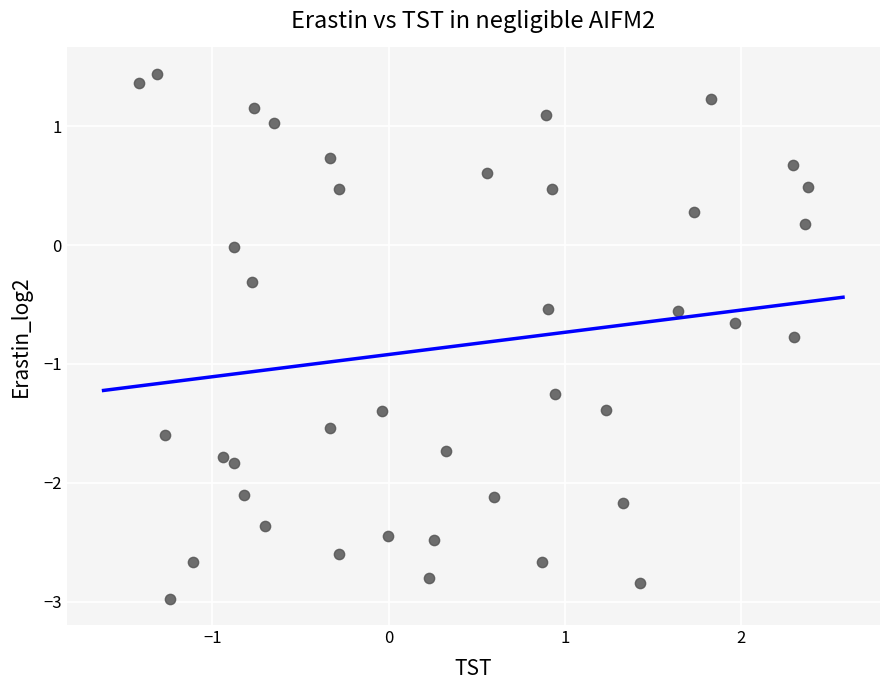

What is the range of X values (max minus min)?

3.8